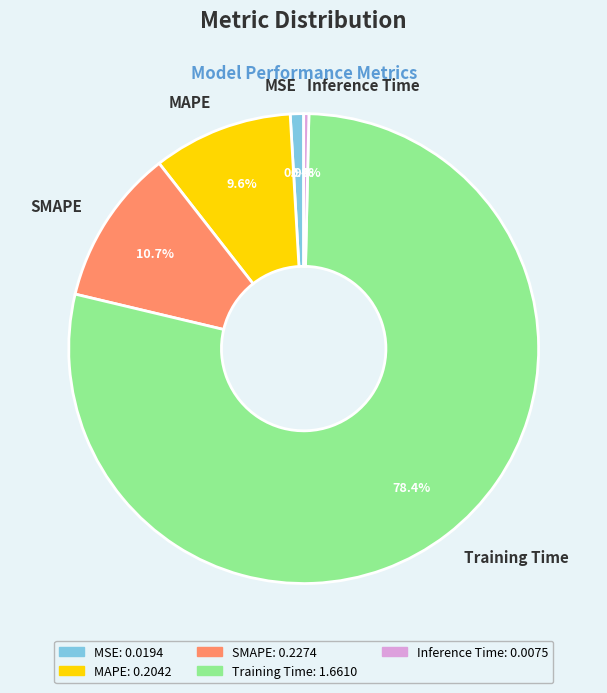

Is there any slice that represents more than half of the pie?

Yes